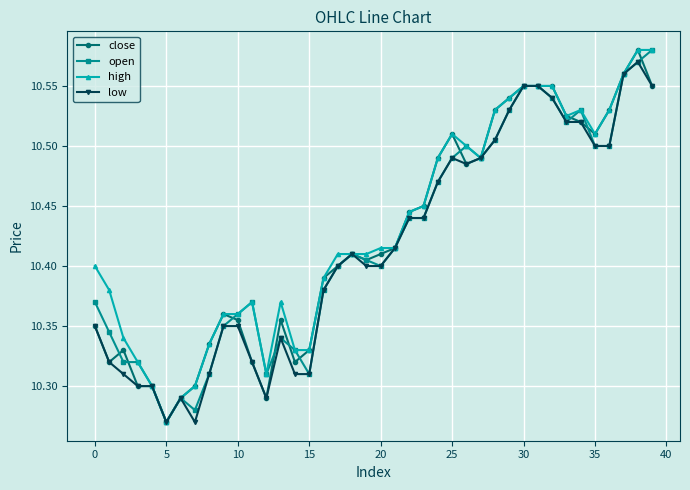

True or false: low has more than 2 interior local peaks.

True